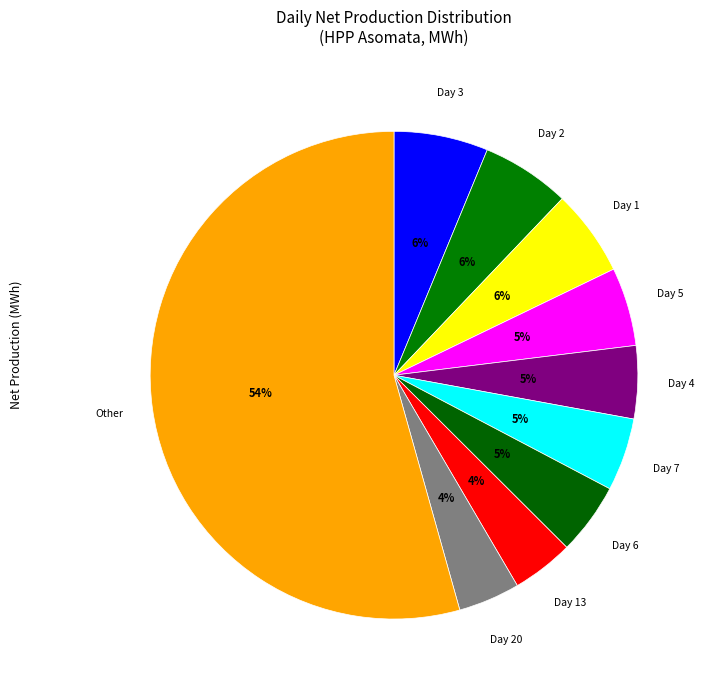

How many slices are in this pie chart?

10